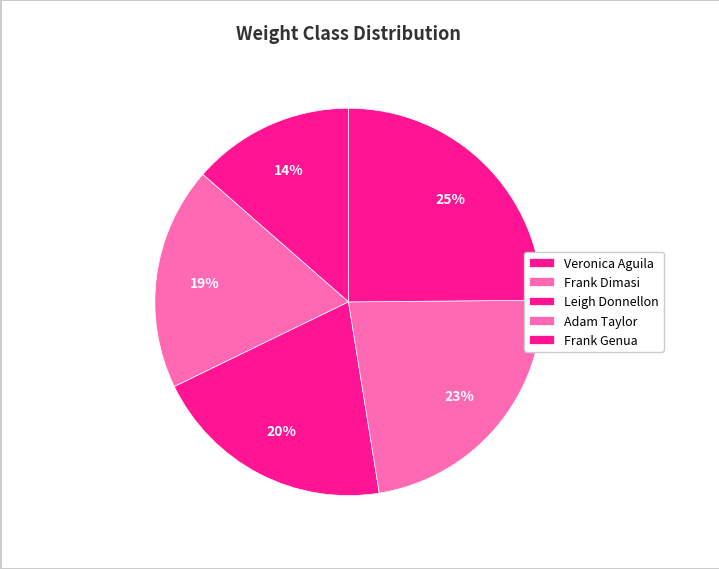

To the nearest percent, what is the difference between the Adam Taylor and Veronica Aguila slice percentages?

9%